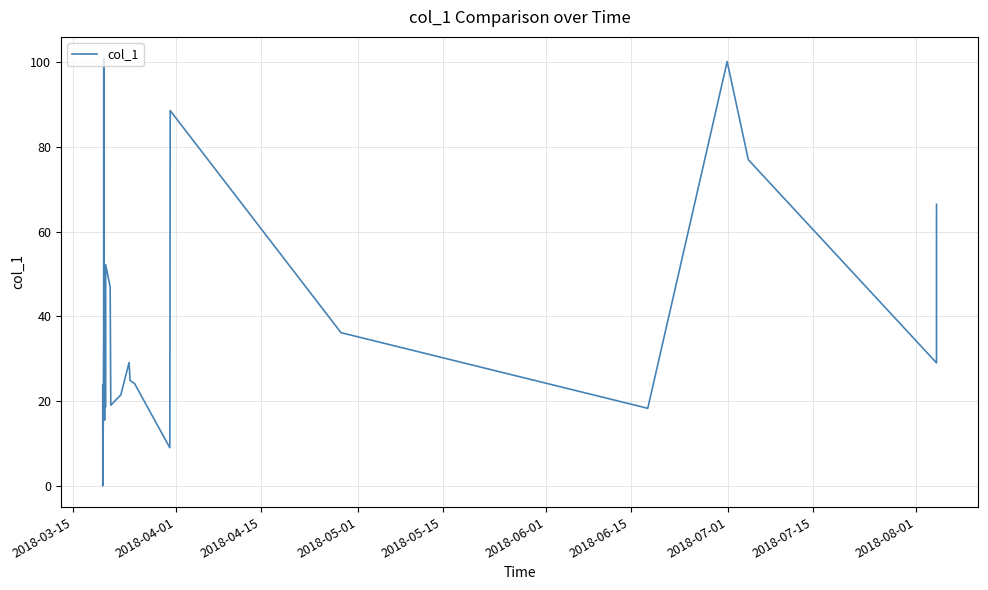

What is the greatest value displayed?

101.0